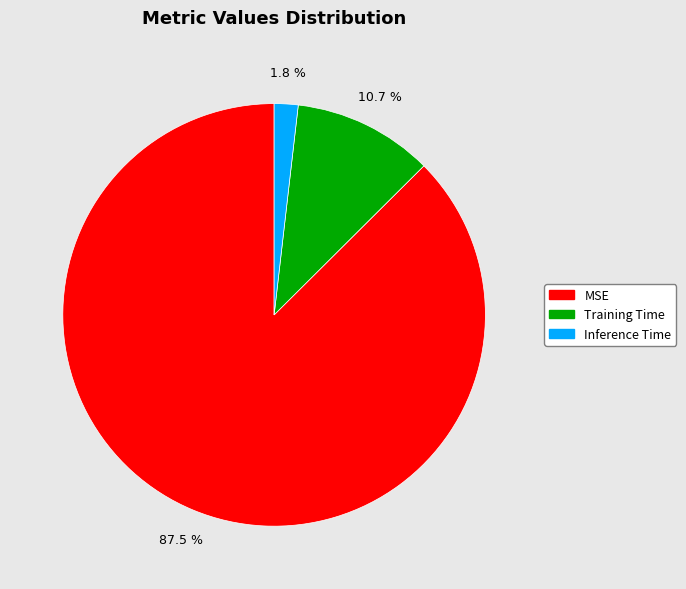

Which category accounts for the majority?

MSE